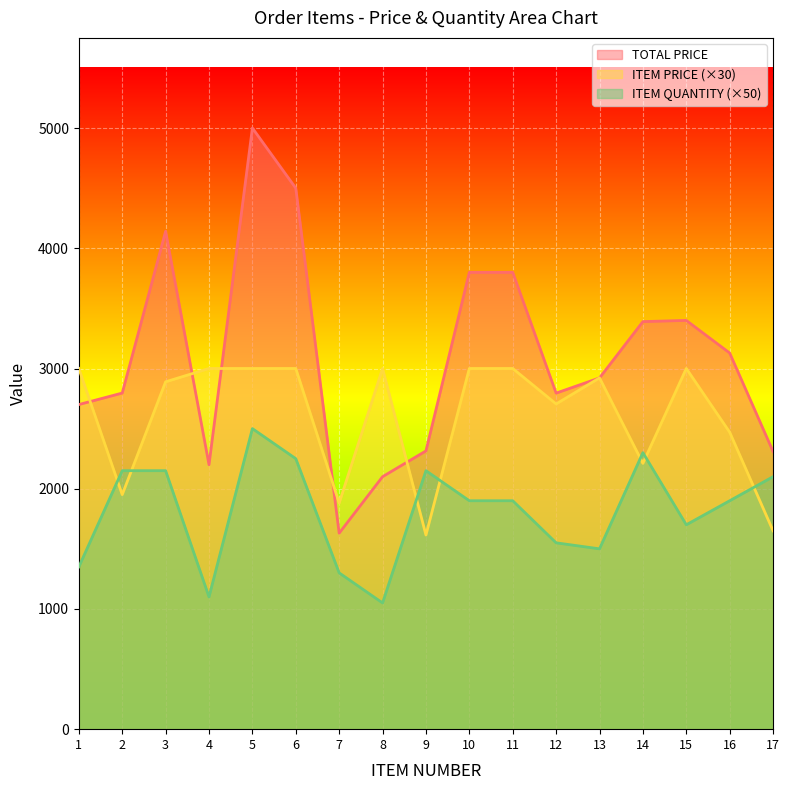

Count the number of categories in the chart.

17